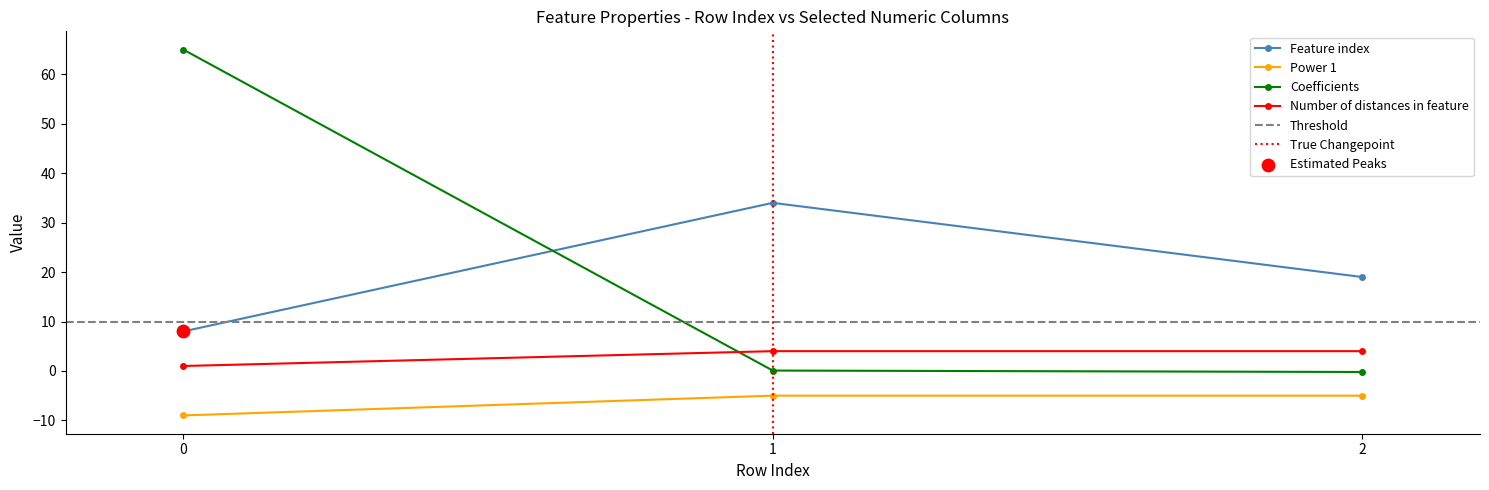

At how many categories does at least one series exceed 31?

2